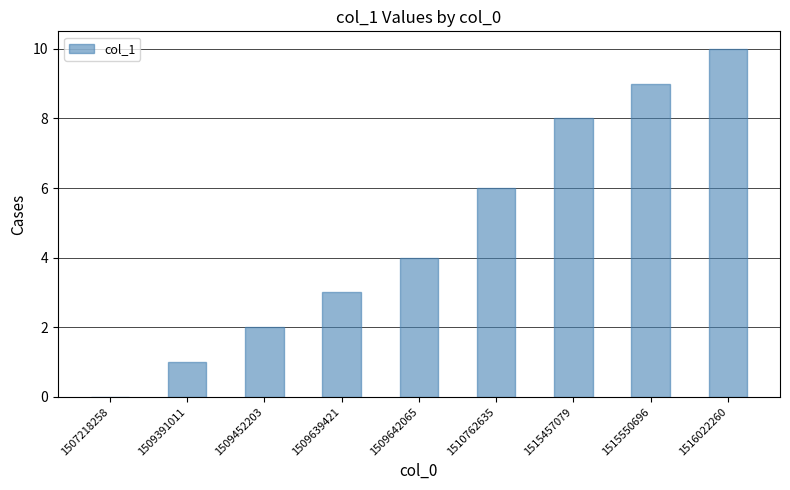

Count the number of data series in this chart.

1